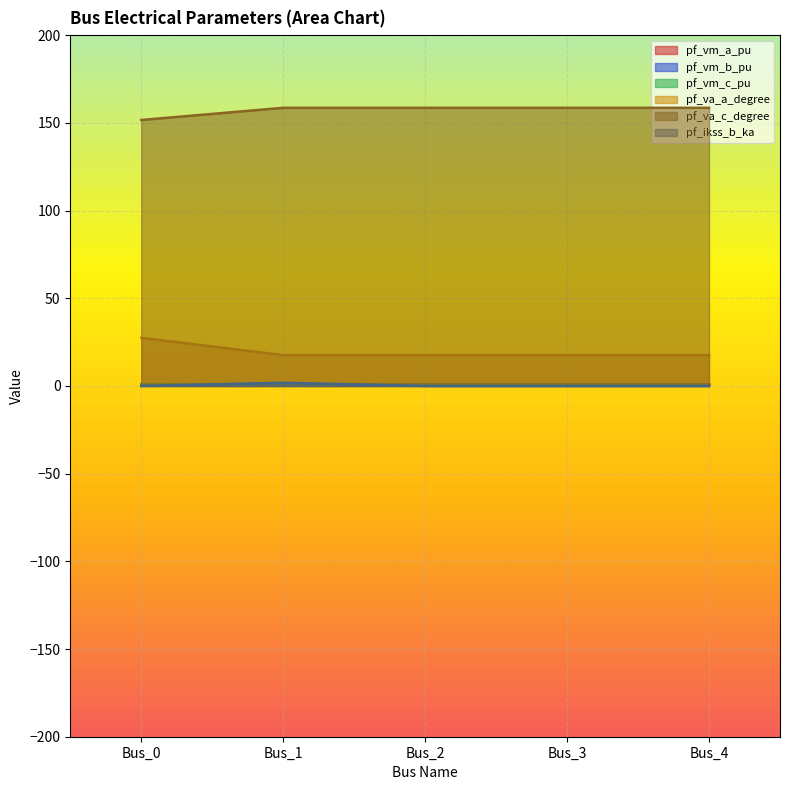

Is the value of pf_ikss_b_ka at Bus_2 greater than the value of pf_va_c_degree at Bus_0?

No